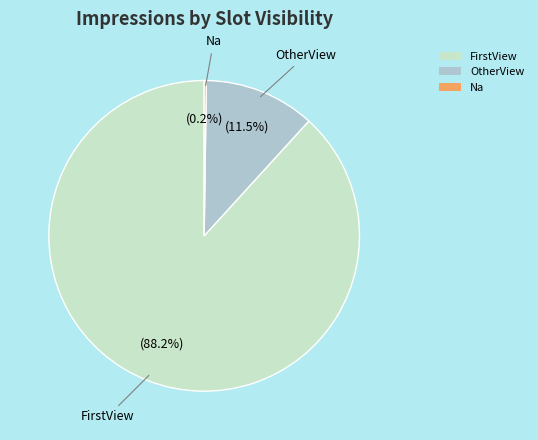

Is FirstView the majority of the pie?

Yes